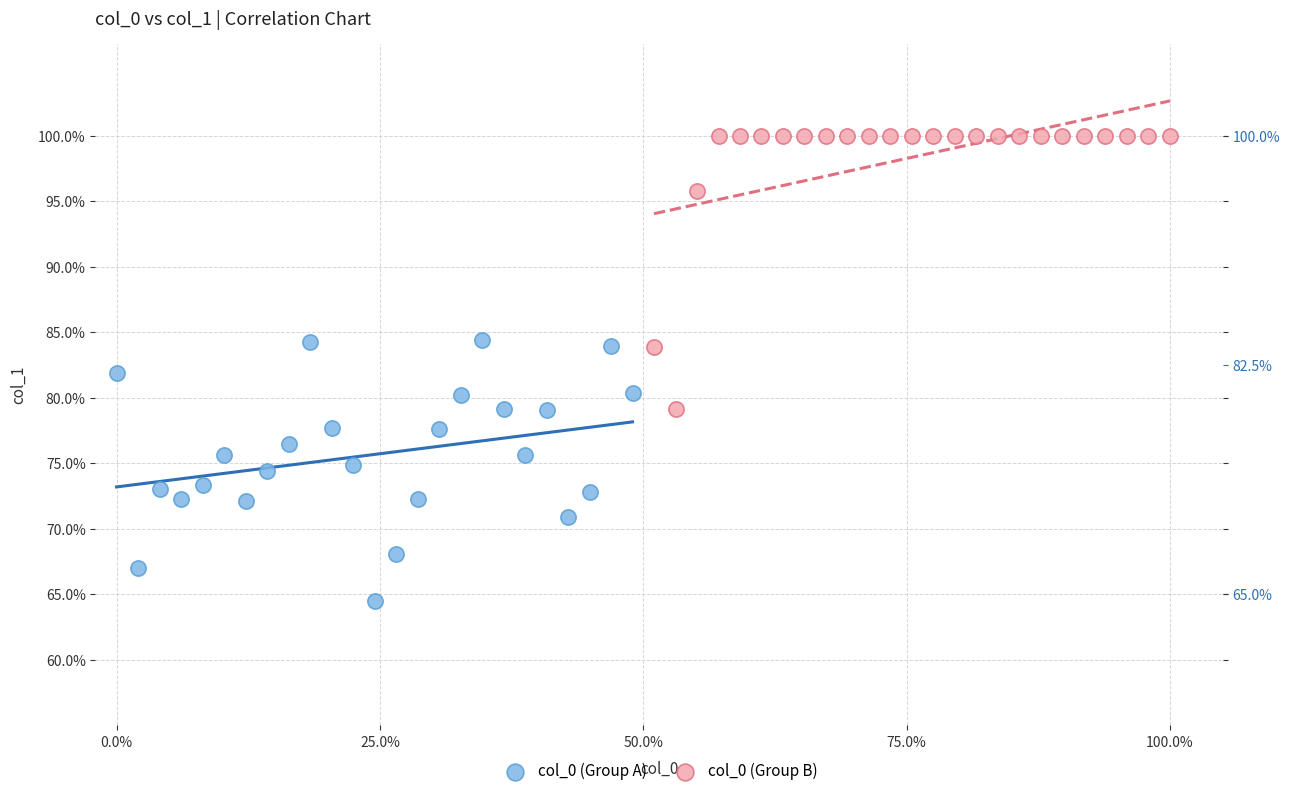

Which series contains the lowest Y value?

col_0 (Group A)